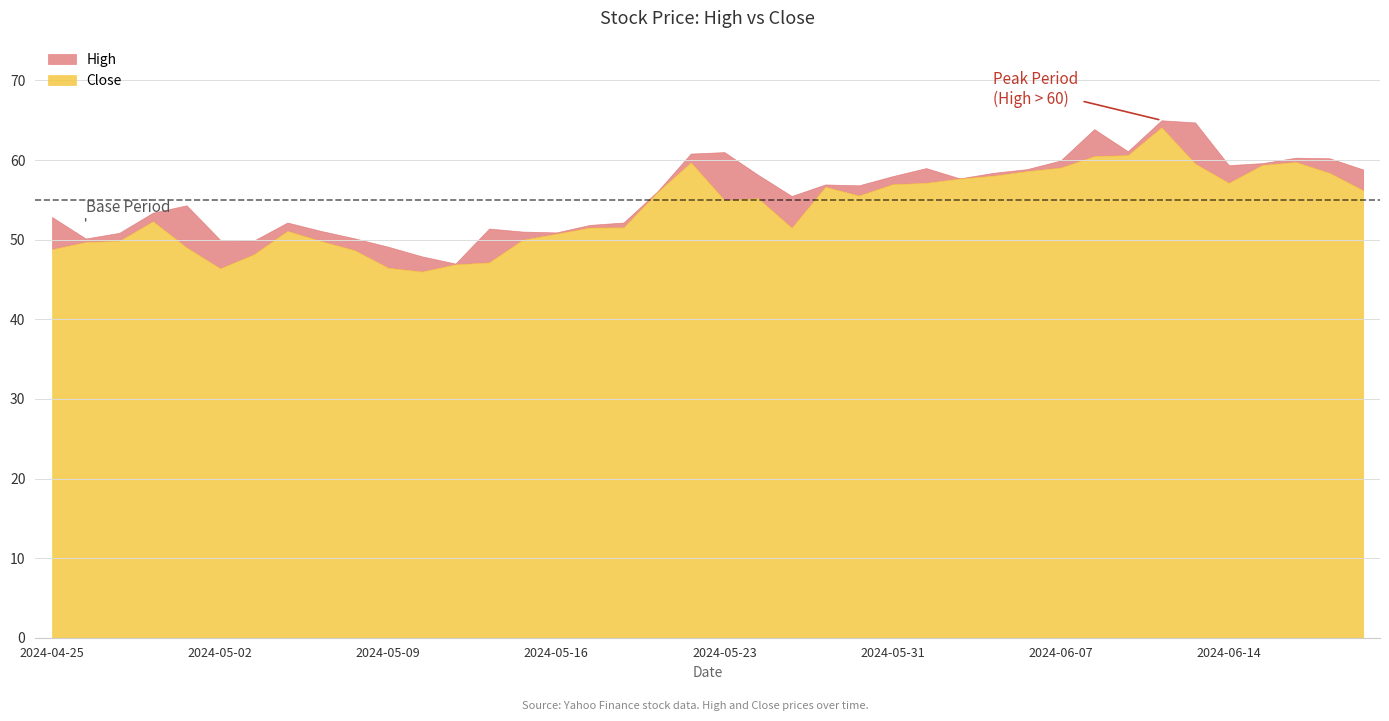

How many lines are shown in the chart?

2